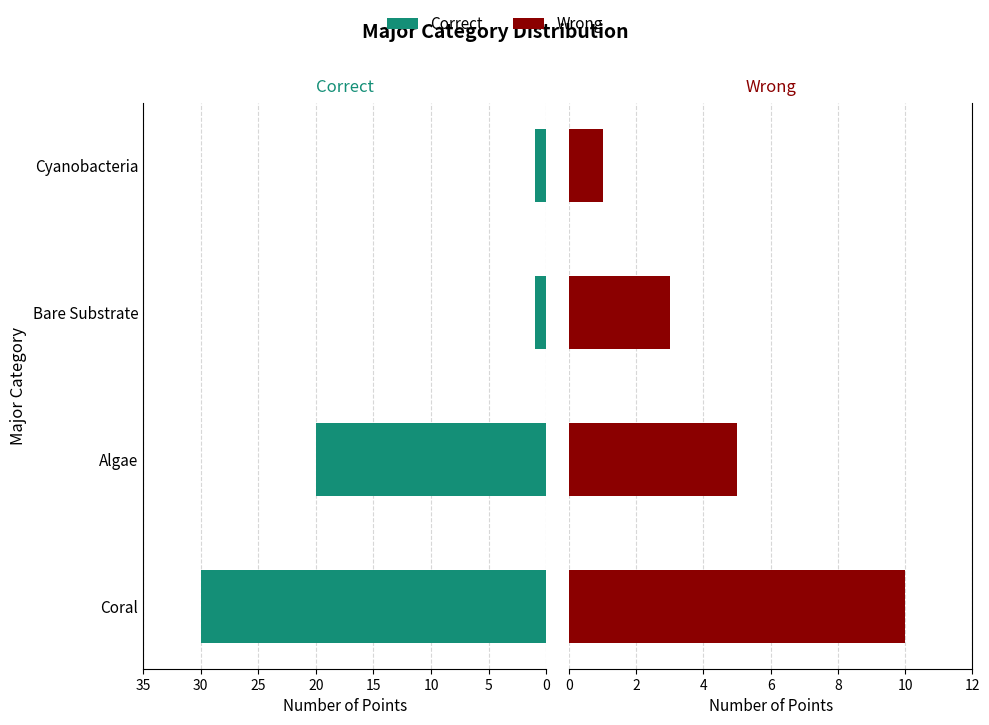

How many values in the Wrong series are below 5?

2